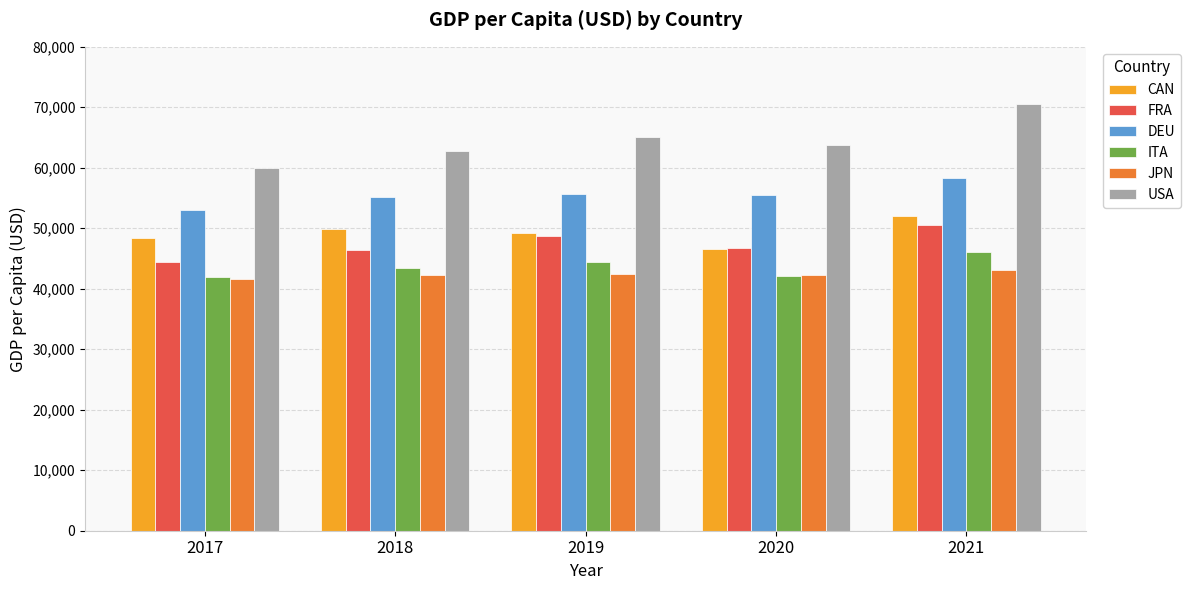

Is it true that USA equals 63790.3 at 2020?

True